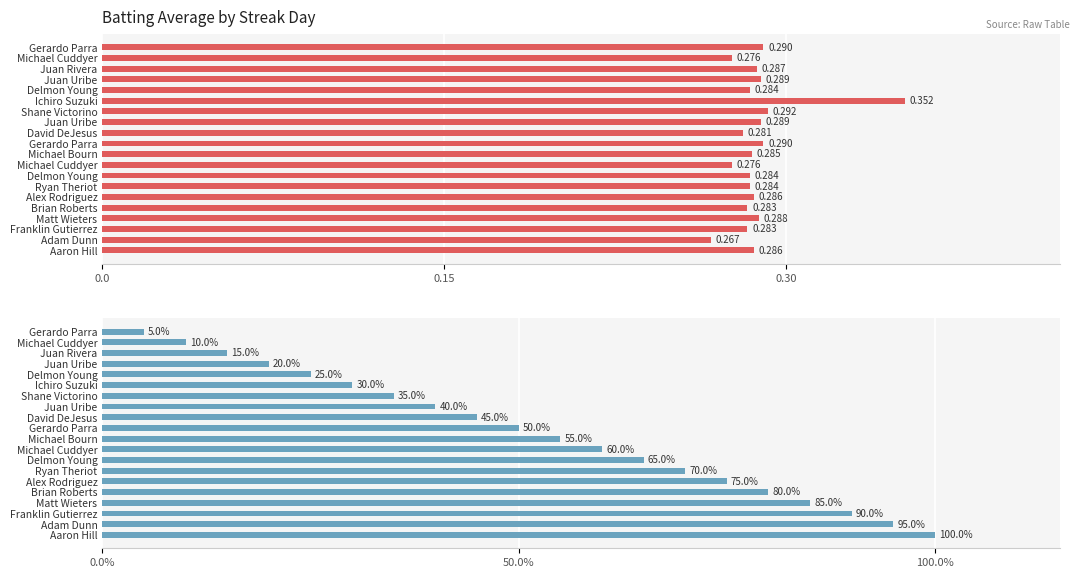

Which series has the widest spread of values?

Streak %